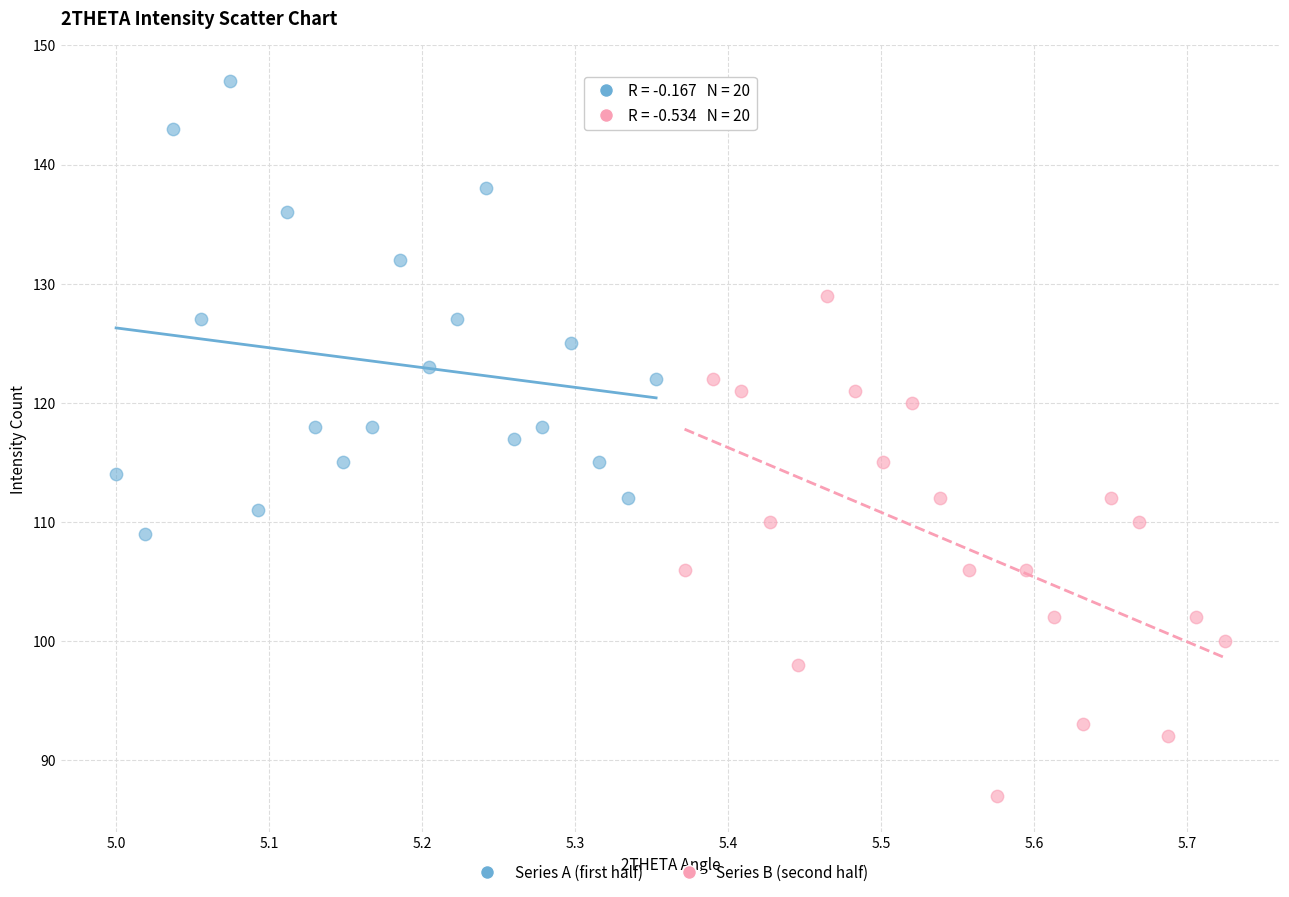

Which series reaches the maximum Y coordinate?

Series A (first half)